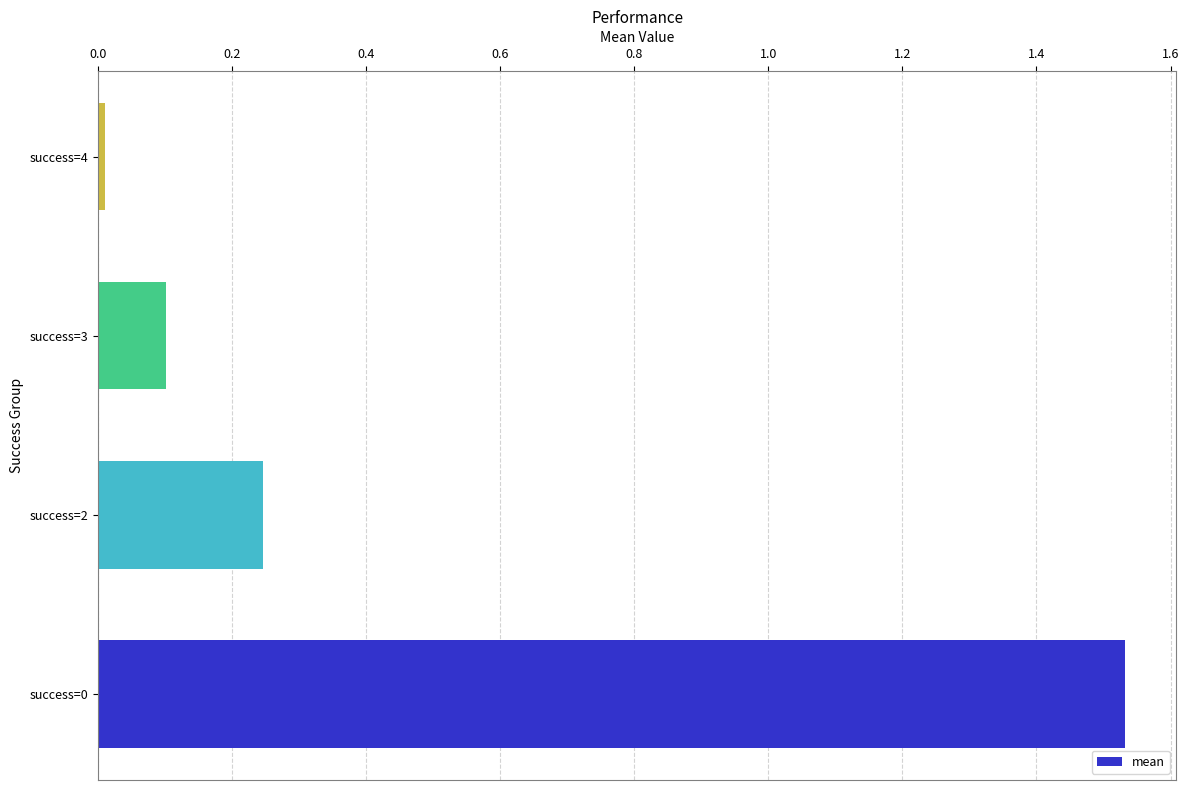

Is it true that the value at success=3 is 0.1?

True